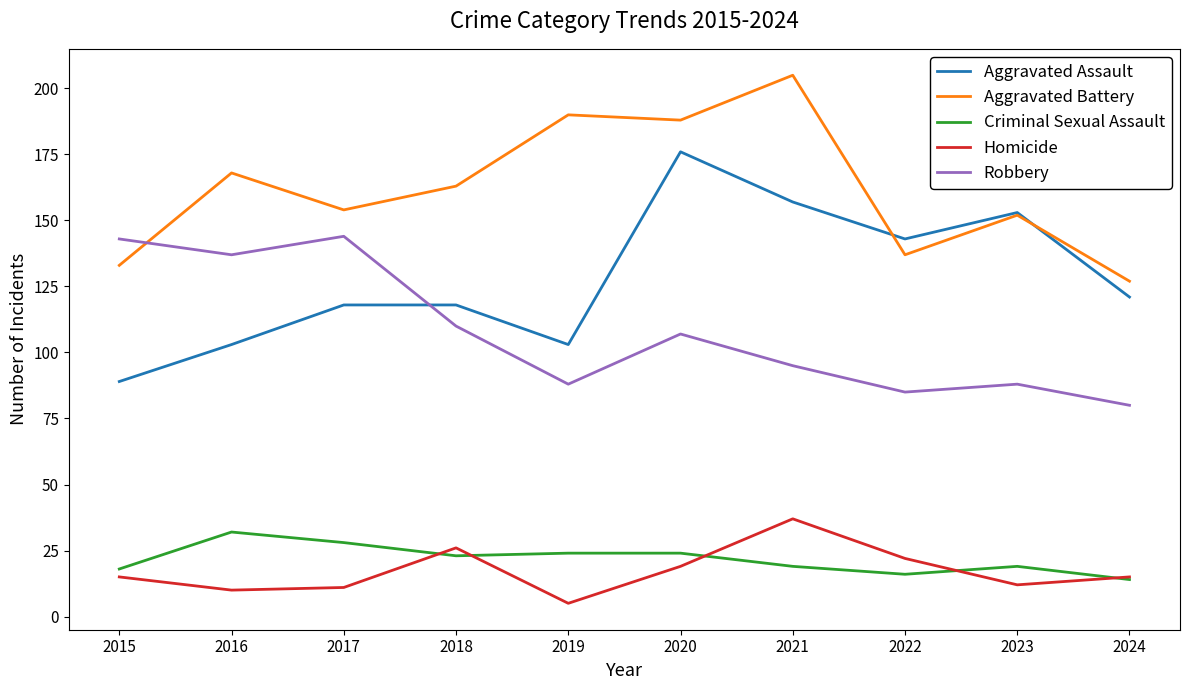

What is the average value of the Robbery series?

108